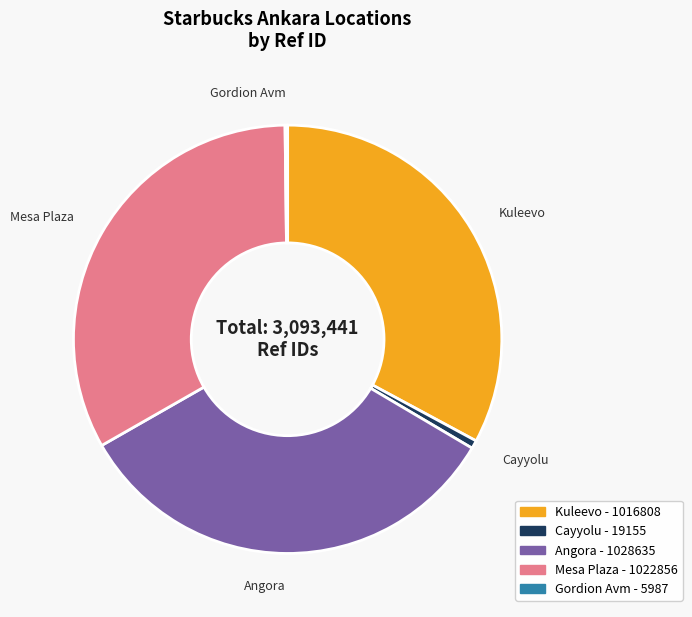

Is it true that Cayyolu is 1% of the pie?

True